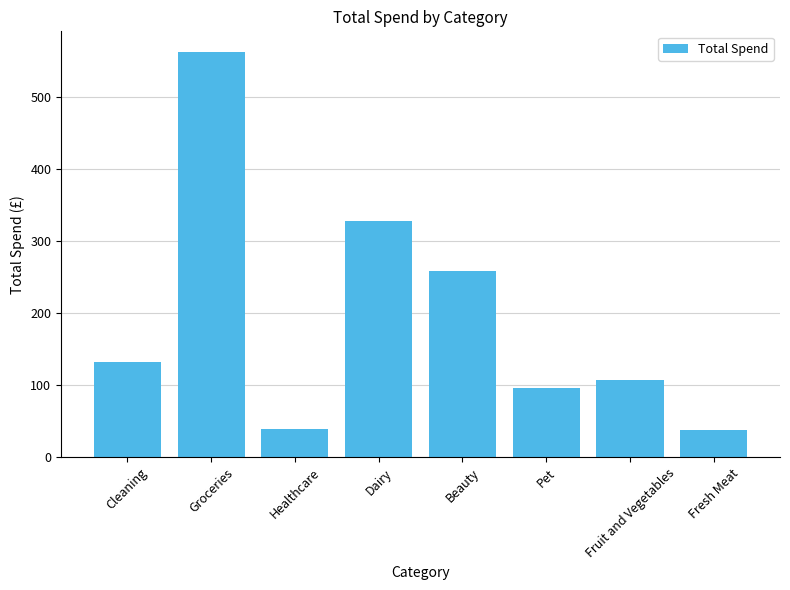

What position from the right is Groceries?

7